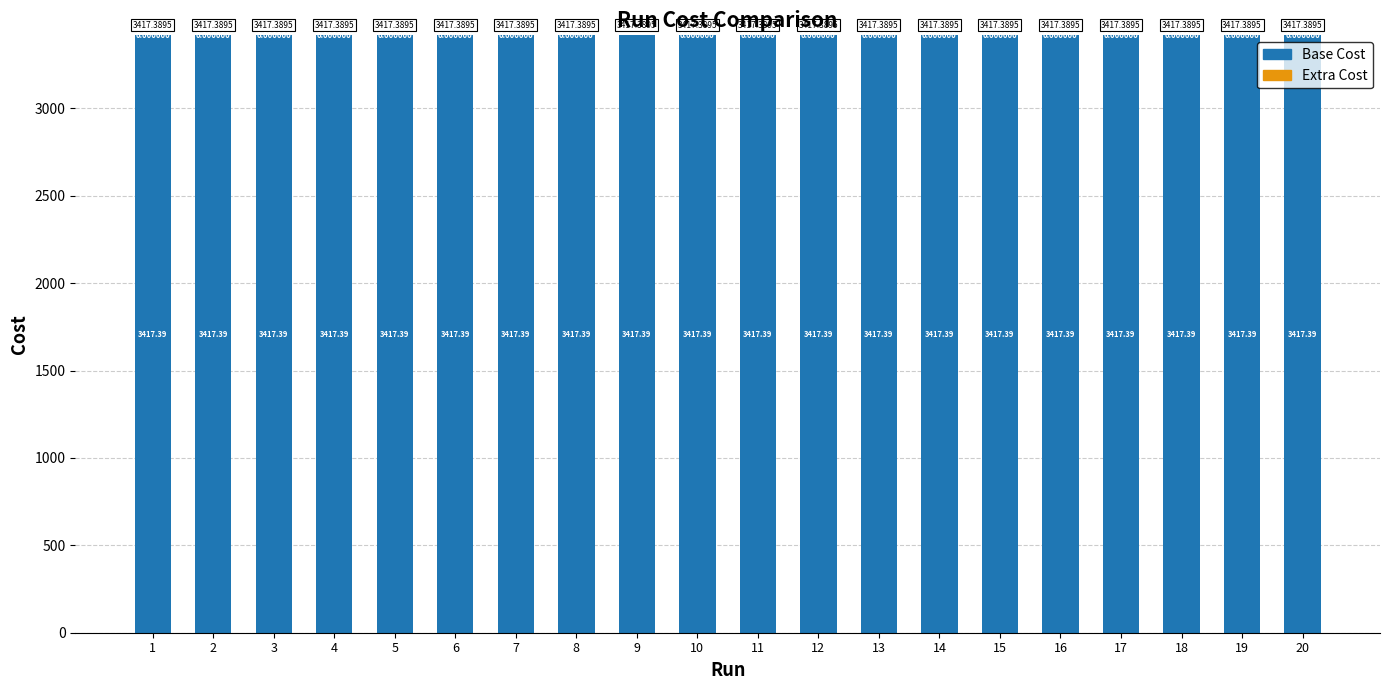

Does the chart contain stacked bars?

Yes